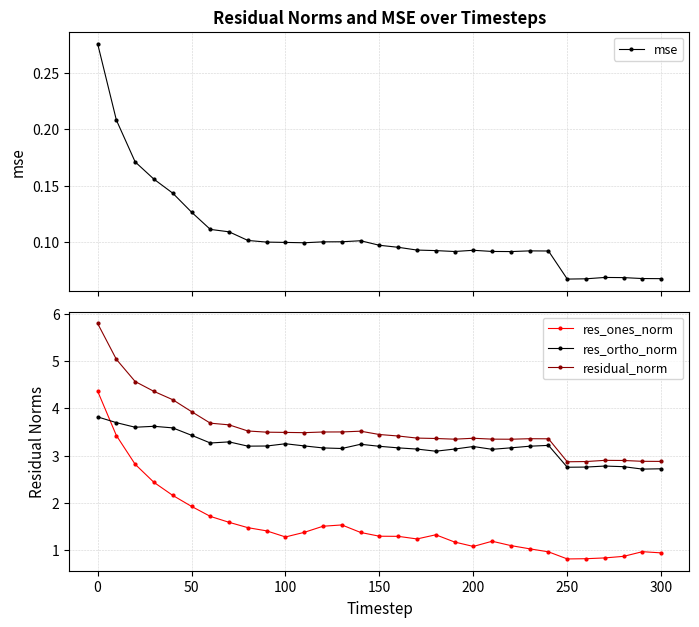

Reading right to left, extract all data points from this chart.

mse: 0.1	0.1	0.1	0.1	0.1	0.1	0.1	0.1	0.1	0.1	0.1	0.1	0.1	0.1	0.1	0.1	0.1	0.1	0.1	0.1	0.1	0.1	0.1	0.1	0.1	0.1	0.1	0.2	0.2	0.2	0.3
res_ones_norm: 0.9	1.0	0.9	0.8	0.8	0.8	1.0	1.0	1.1	1.2	1.1	1.2	1.3	1.2	1.3	1.3	1.4	1.5	1.5	1.4	1.3	1.4	1.5	1.6	1.7	1.9	2.2	2.4	2.8	3.4	4.4
res_ortho_norm: 2.7	2.7	2.8	2.8	2.8	2.8	3.2	3.2	3.2	3.1	3.2	3.1	3.1	3.1	3.2	3.2	3.2	3.1	3.2	3.2	3.2	3.2	3.2	3.3	3.3	3.4	3.6	3.6	3.6	3.7	3.8
residual_norm: 2.9	2.9	2.9	2.9	2.9	2.9	3.4	3.4	3.3	3.3	3.4	3.3	3.4	3.4	3.4	3.4	3.5	3.5	3.5	3.5	3.5	3.5	3.5	3.7	3.7	3.9	4.2	4.4	4.6	5.0	5.8